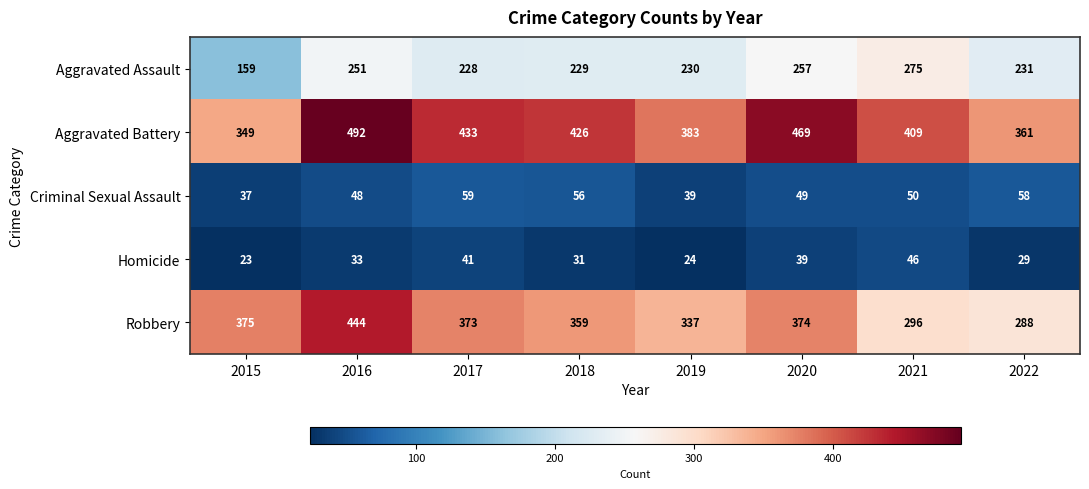

What is the spread (max minus min) of values at 2022?

332